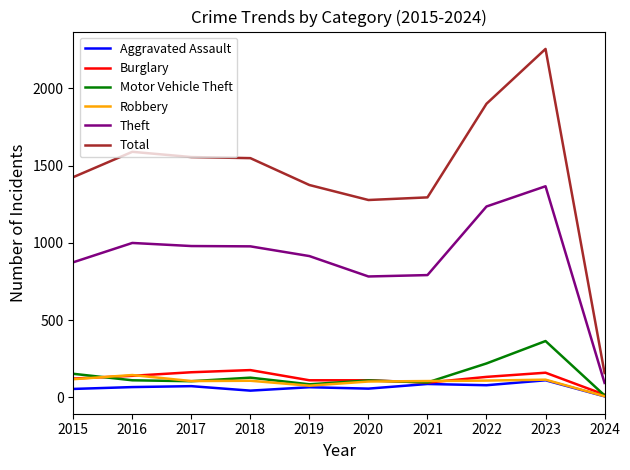

At how many categories does at least one series exceed 2044?

1